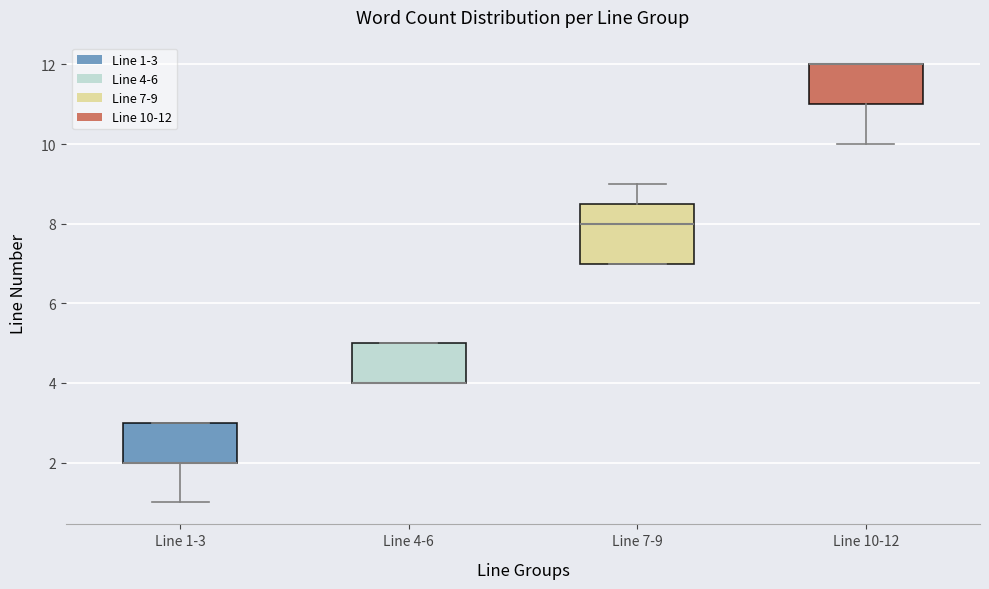

Which box is the tallest, from its lower edge to its upper edge?

Line 7-9